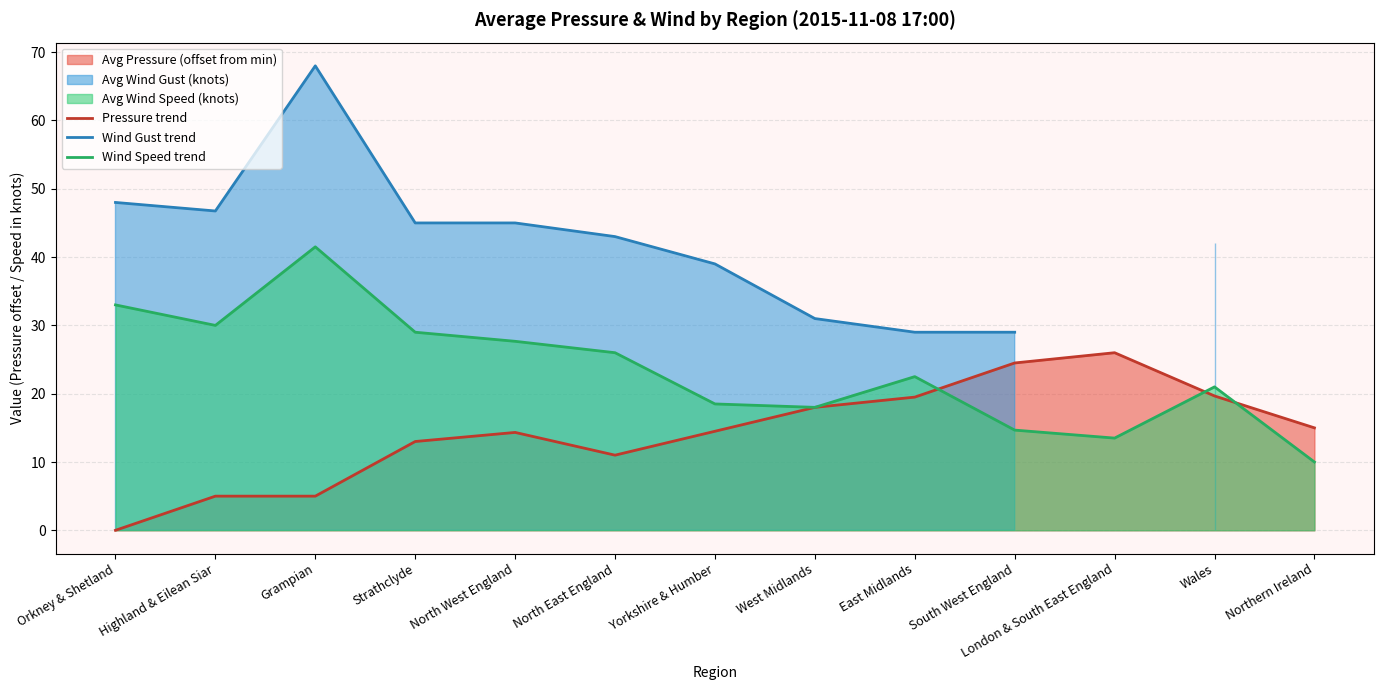

Where is the first local minimum for Wind Speed trend?

Highland & Eilean Siar